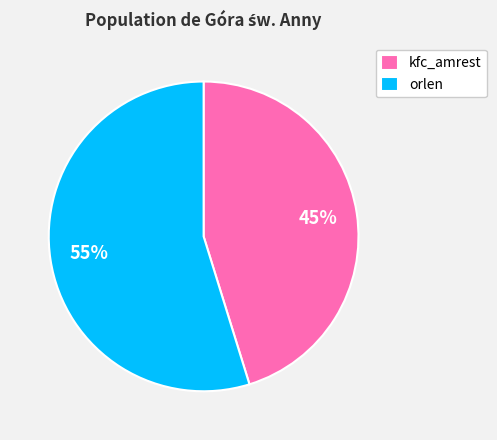

Which category has the smallest portion of the pie?

kfc_amrest